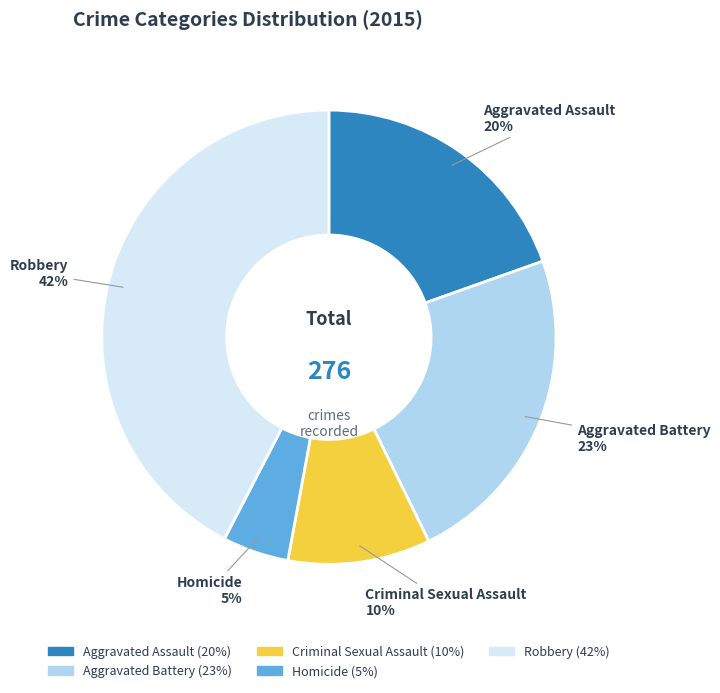

Which category has the smallest portion of the pie?

Homicide